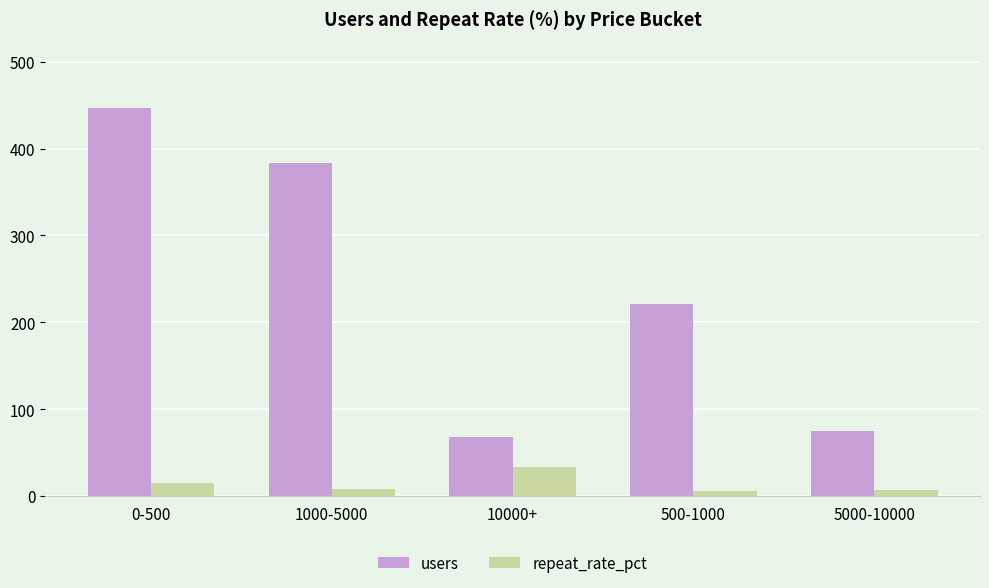

What is the smallest value displayed?

6.3